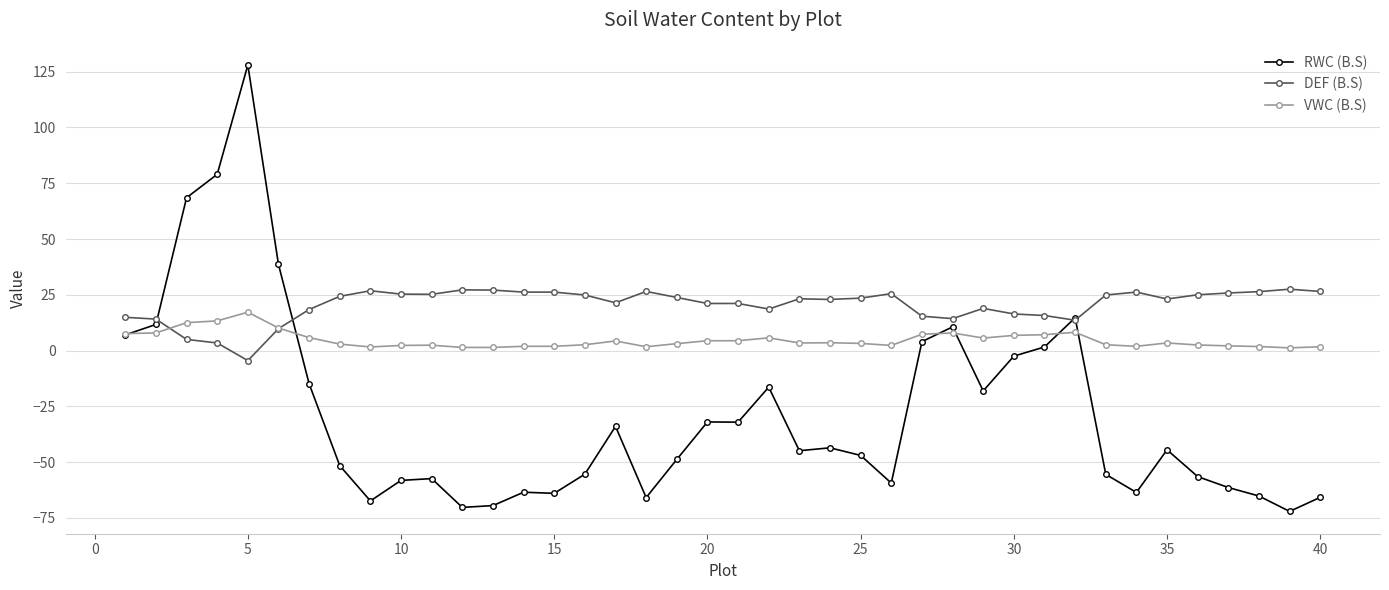

What is the value of the DEF (B.S) point at the 22nd from the left?

18.6